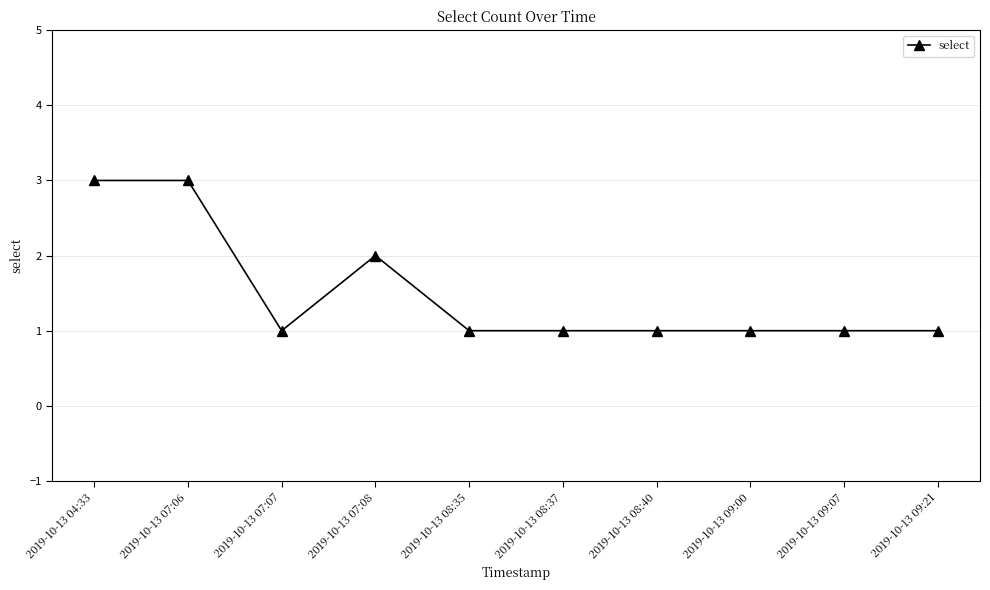

Reading left to right, transcribe all the data shown in this chart.

2019-10-13 04:33=3	2019-10-13 07:06=3	2019-10-13 07:07=1	2019-10-13 07:08=2	2019-10-13 08:35=1	2019-10-13 08:37=1	2019-10-13 08:40=1	2019-10-13 09:00=1	2019-10-13 09:07=1	2019-10-13 09:21=1